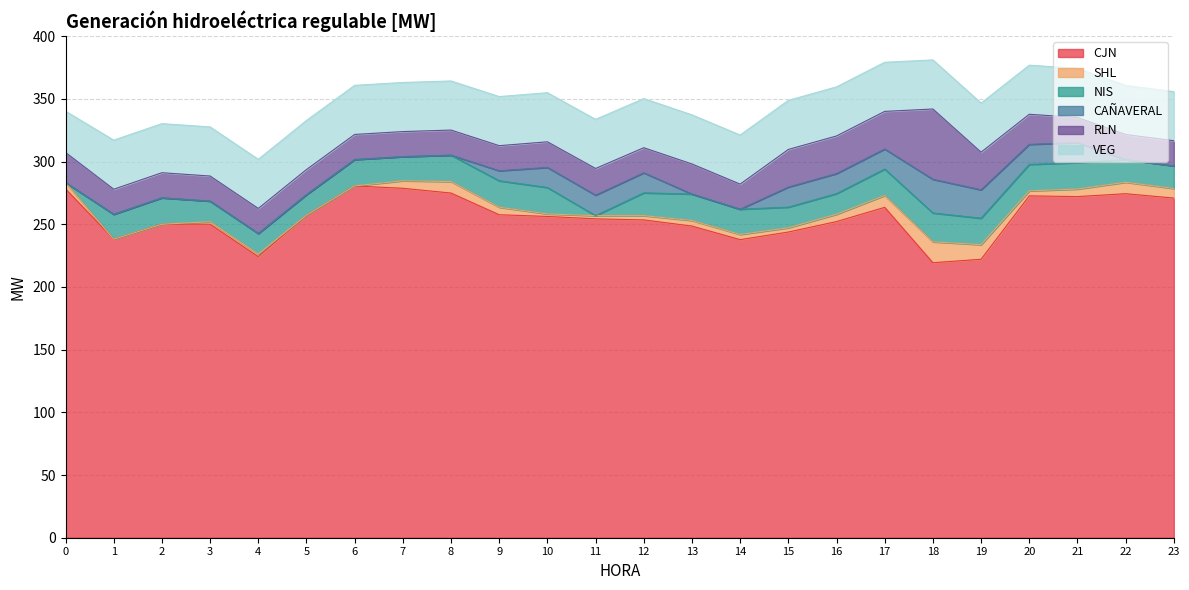

The value of CJN at 6 is 468.5. True or false?

False